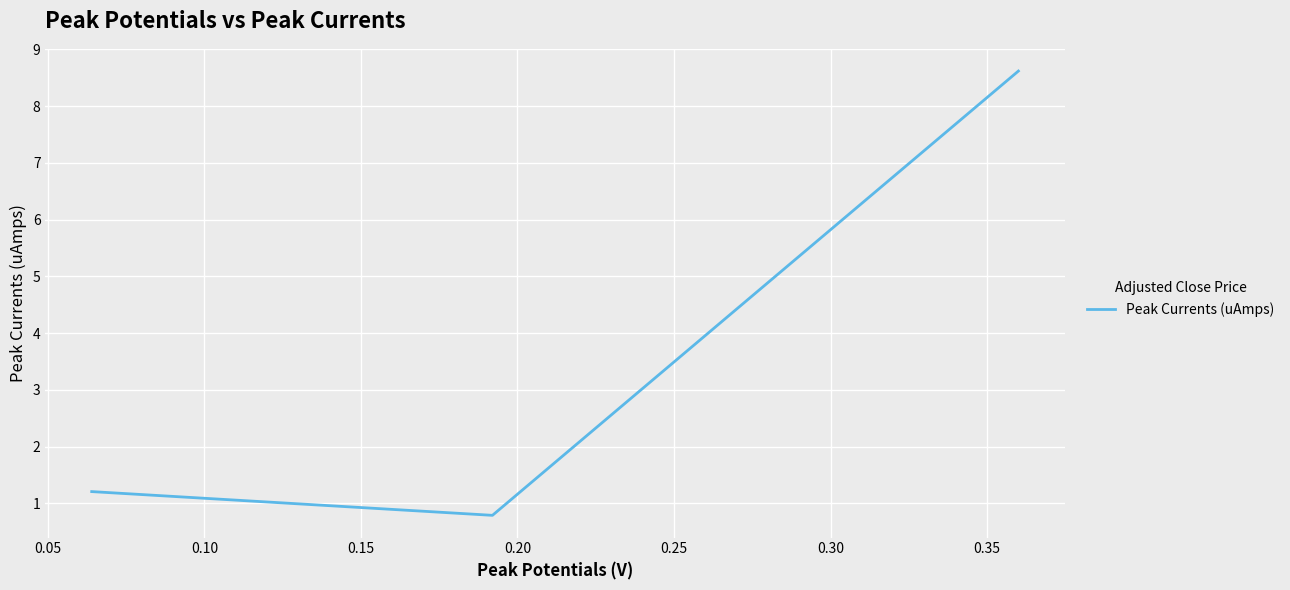

What is the sum of all values?

10.6